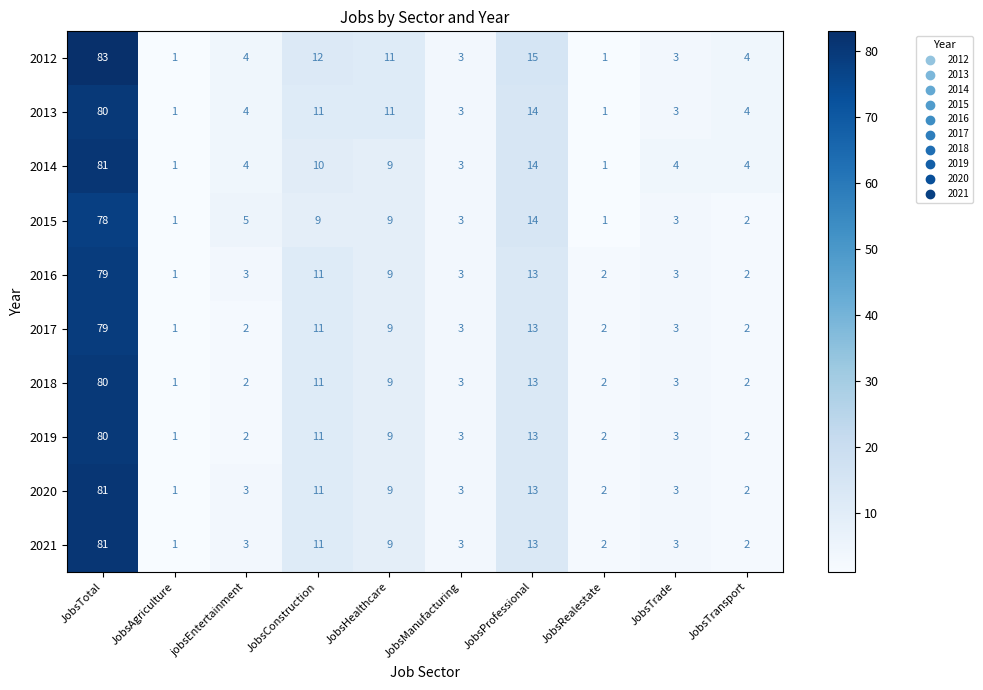

True or false: 2015 has a value of 5 at jobsEntertainment.

True